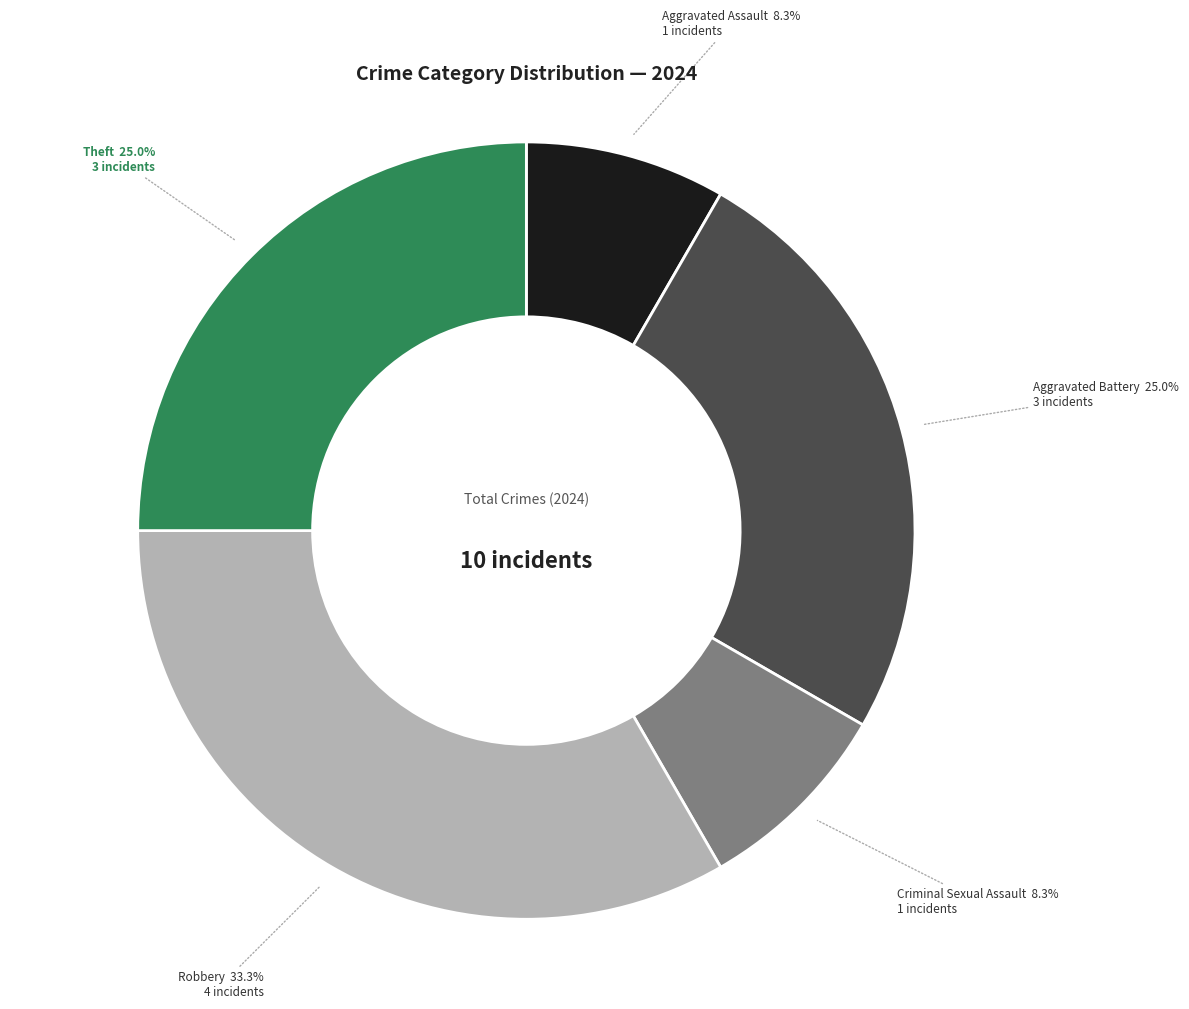

What is the largest slice in the pie chart?

Robbery